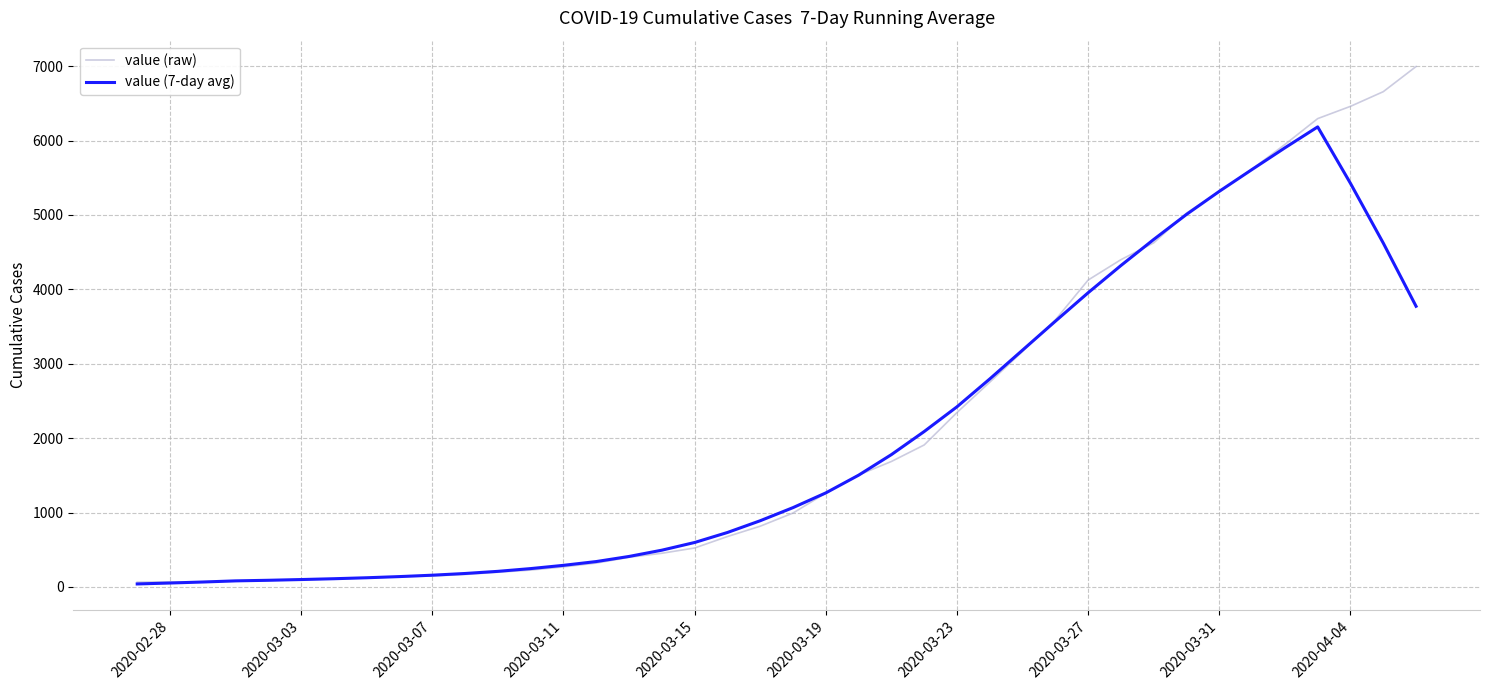

Which series has the largest range (max minus min)?

value (raw)